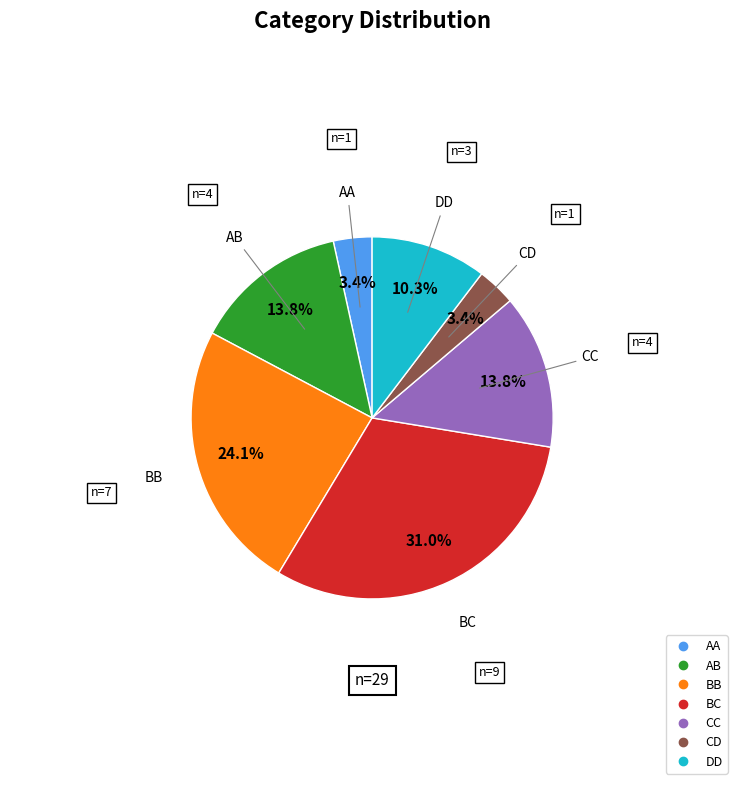

What percentage is the DD slice, to the nearest percent?

10%